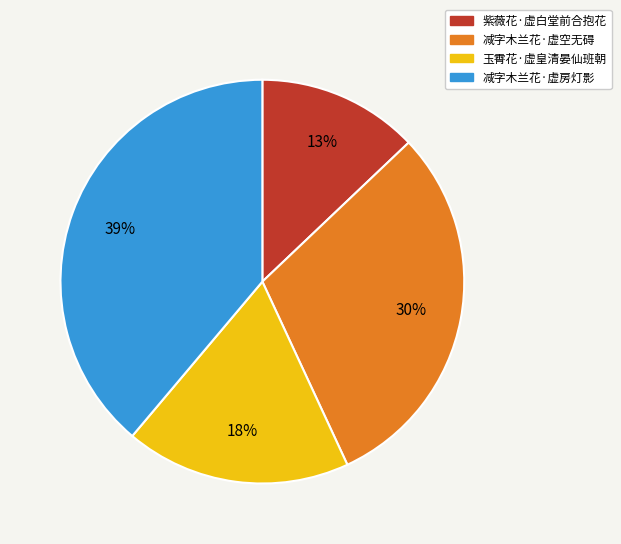

What is the smallest slice in the pie chart?

紫薇花·虚白堂前合抱花